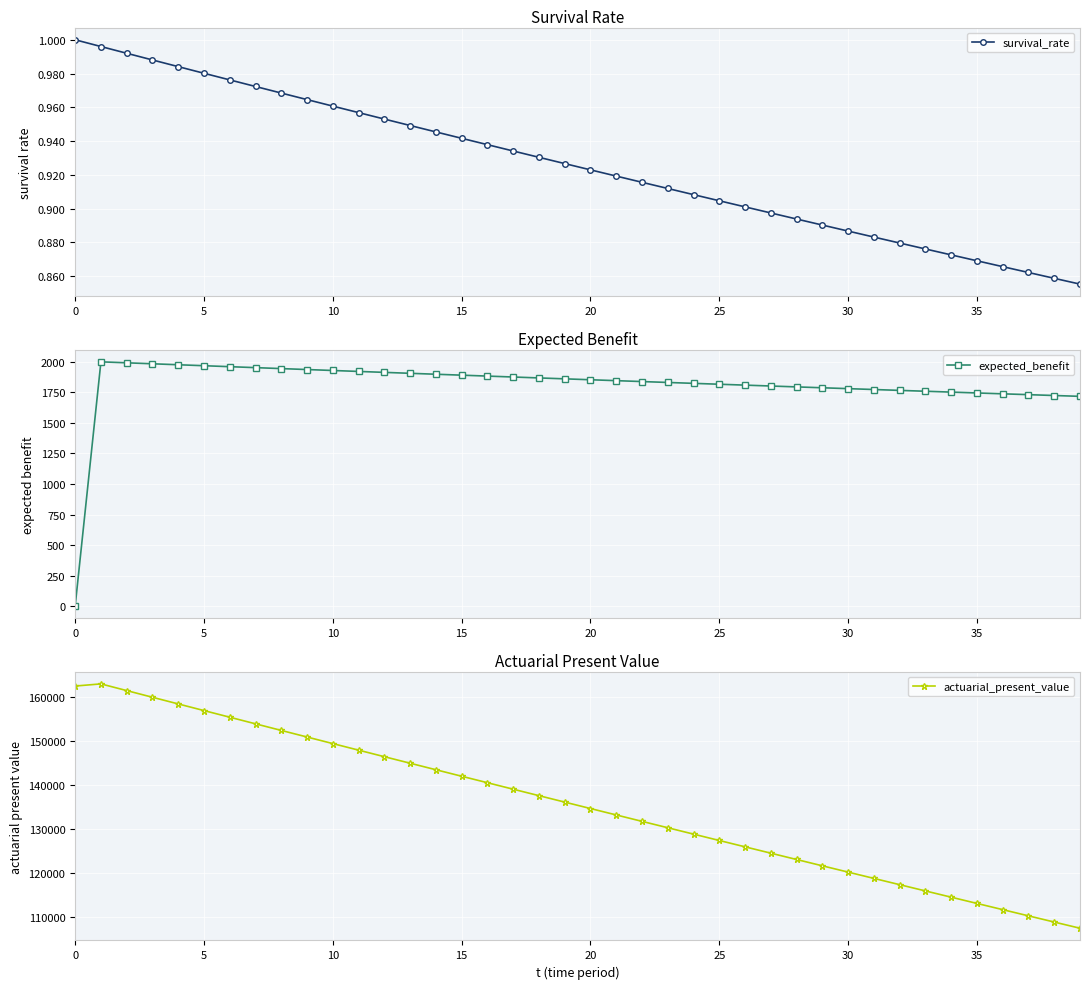

What is the difference between the maximum and minimum values in the expected_benefit series?

2000.0